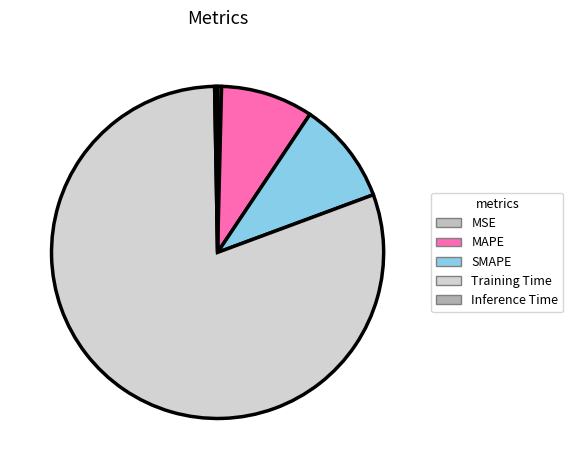

Which slice is the largest?

Training Time